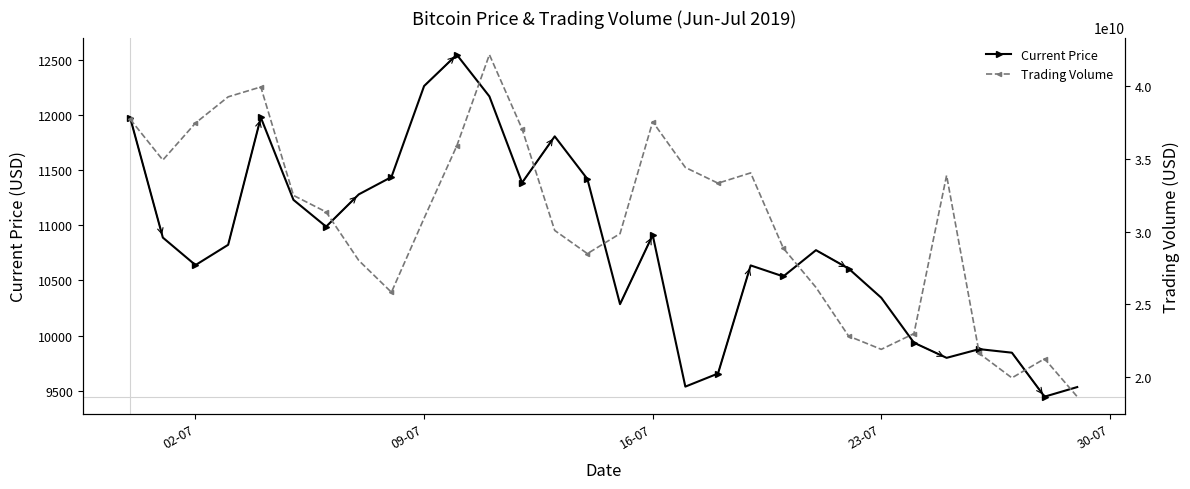

How many interior local valleys does the Current Price series have?

8